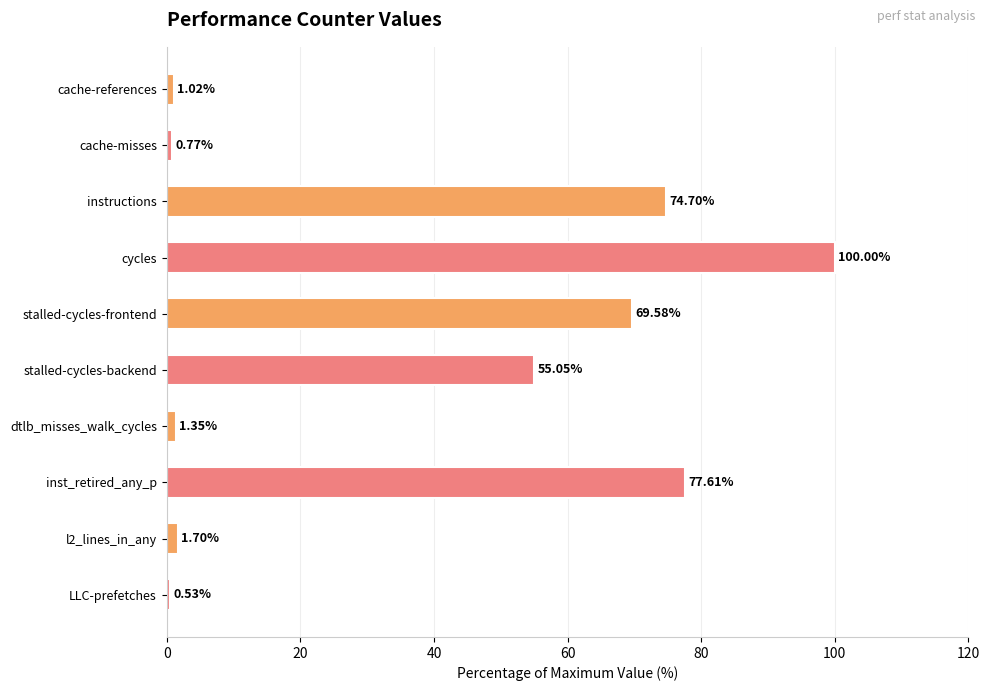

What is the label of the 5th bar from the bottom?

stalled-cycles-backend